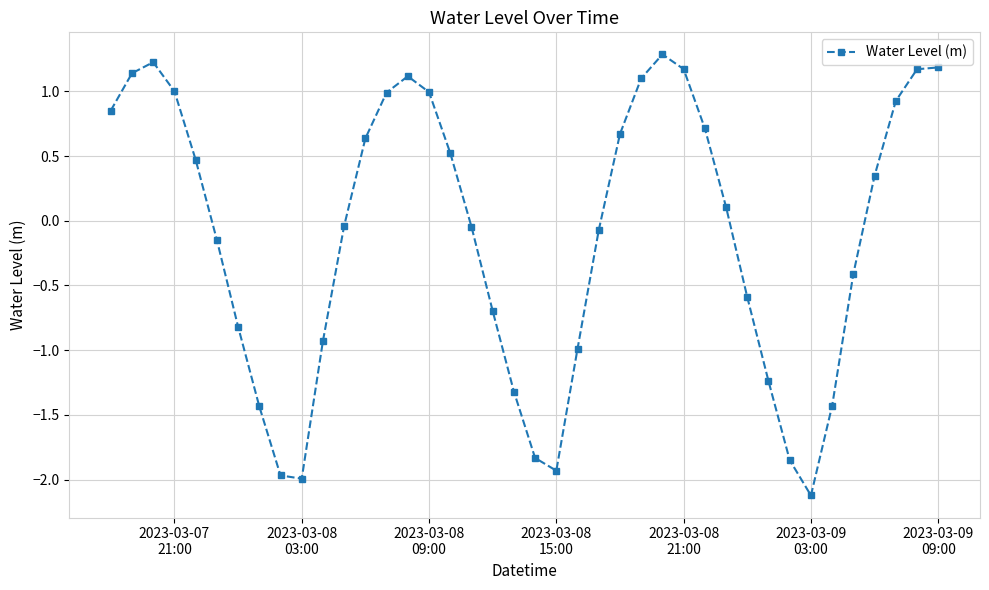

True or false: the data has more than 0 interior local peaks.

True